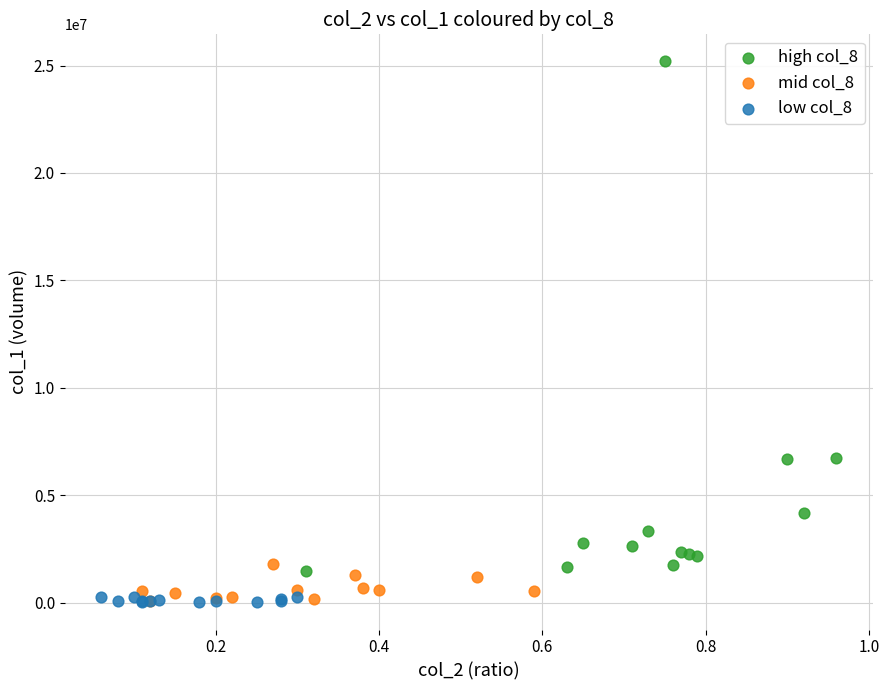

Which series has the widest spread of Y values?

high col_8